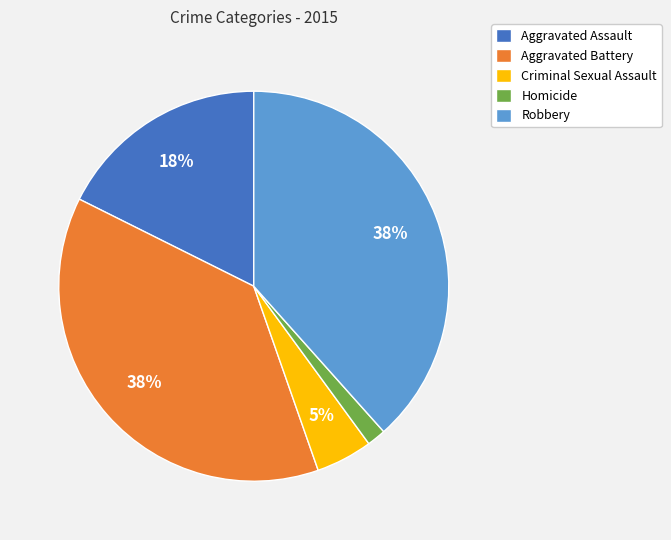

The Homicide slice represents 2% of the pie. True or false?

True